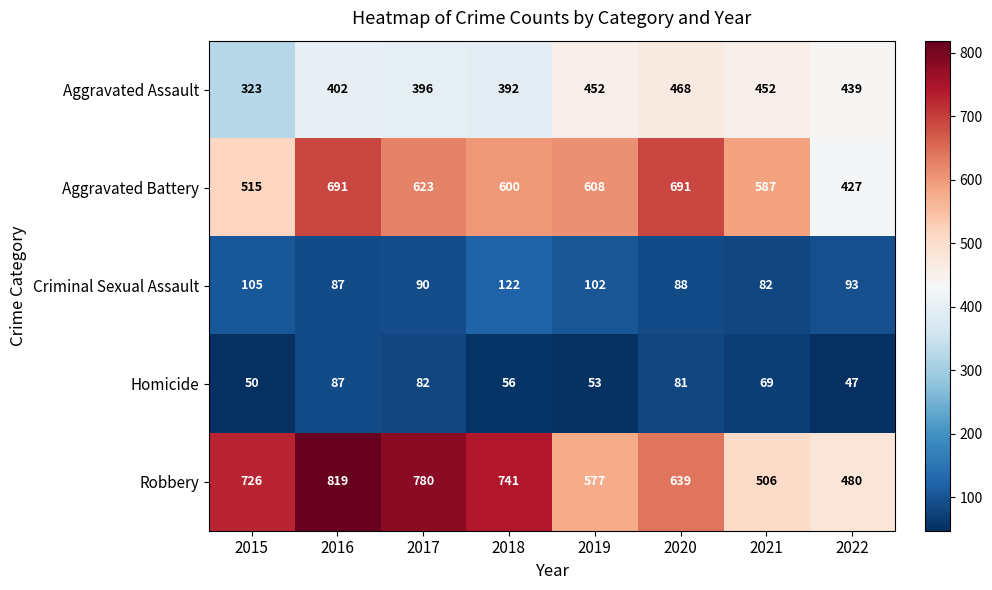

Which series has the widest spread of values?

Robbery